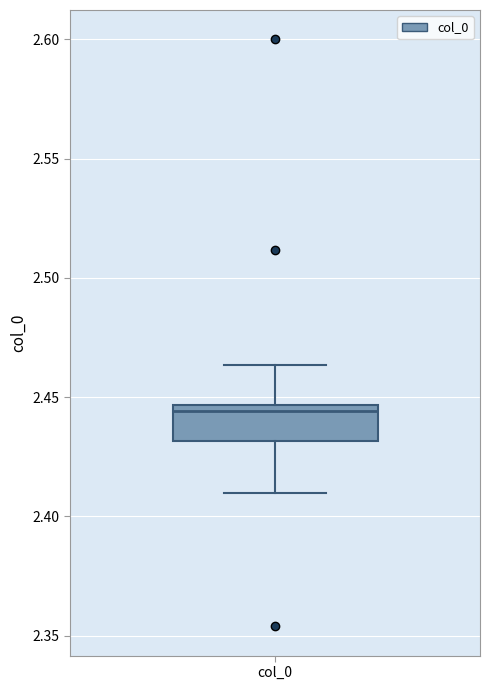

Read this box plot against the y-axis: the position of the median line, the range covered by the box, and the ends of both whiskers. The values are not printed on the chart, so give them approximately, as read against the axis.

median 2.445 (just below the box's upper edge), box 2.430 to 2.445, whiskers 2.410 to 2.465